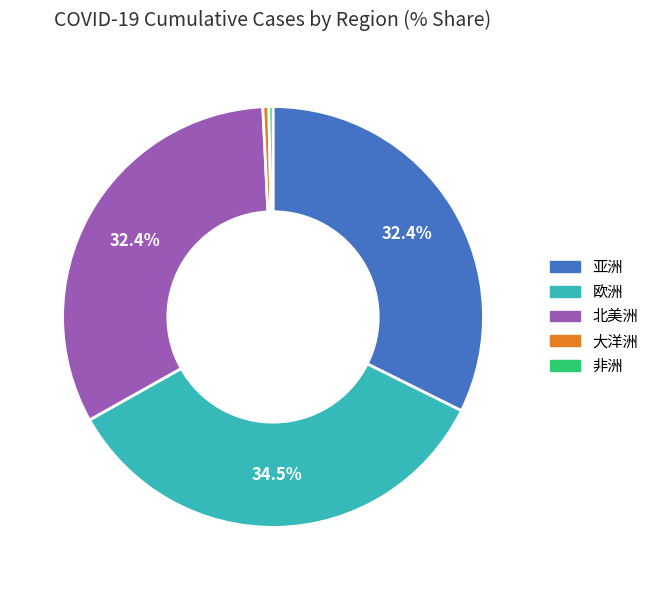

Is there a majority slice in this chart?

No